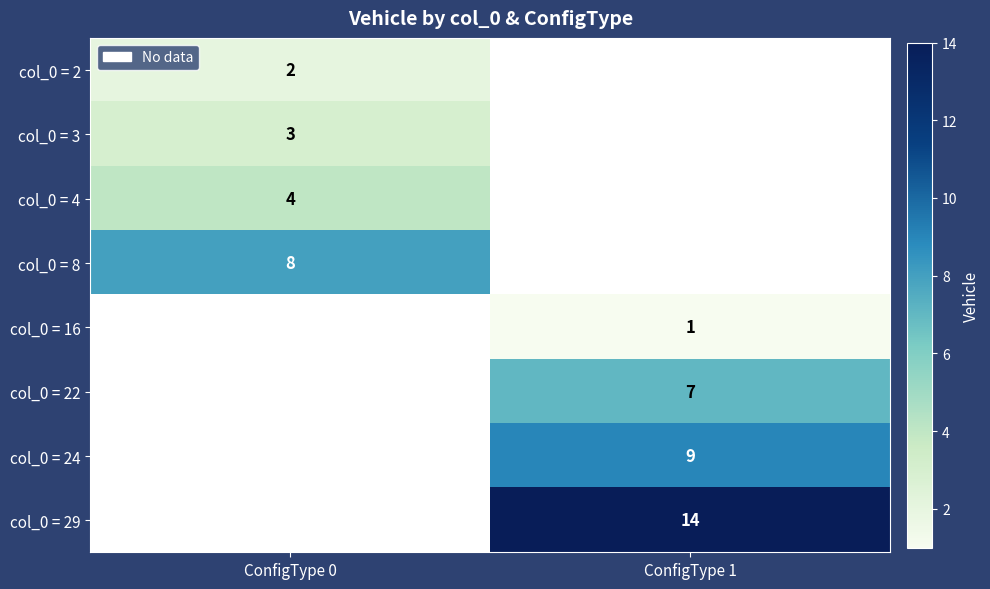

How many data points does each series have?

2